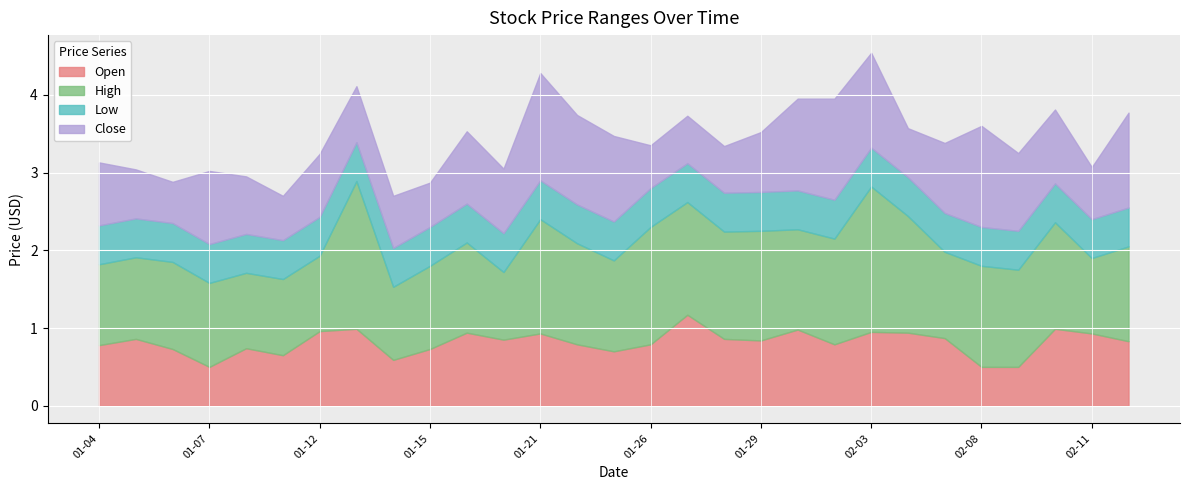

How many lines are shown in the chart?

4